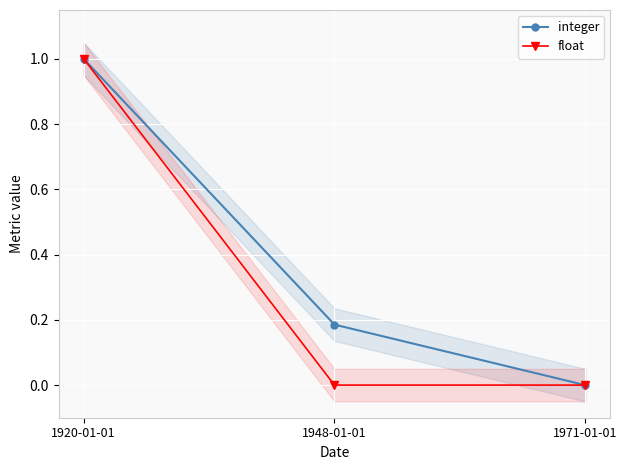

Count the integer values in the range 0 to 1.

3